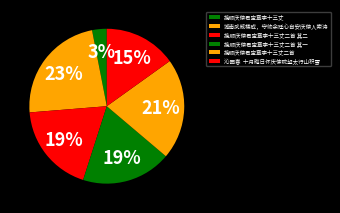

How many segments does this pie chart have?

6